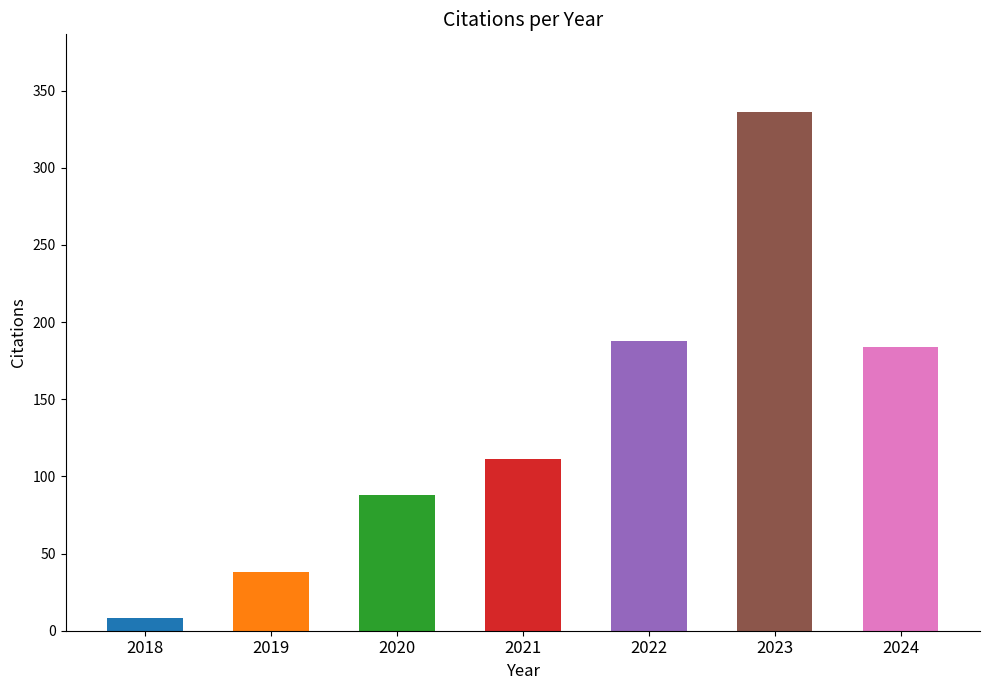

How many distinct data groups are displayed?

1